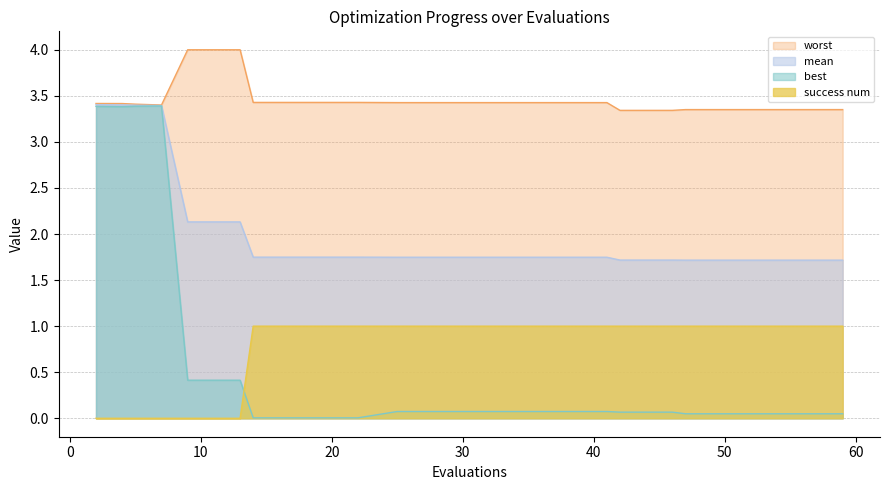

The mean series shows 3.4 at 7. True or false?

True